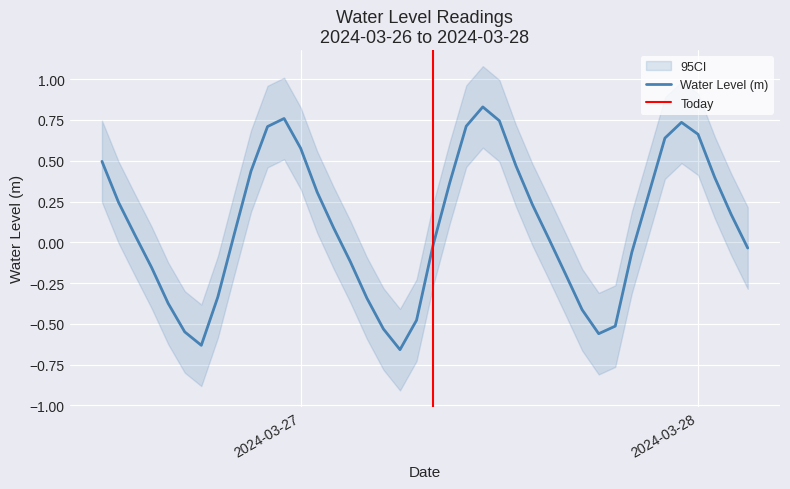

Reading right to left, transcribe all the data shown in this chart.

-0.0	0.2	0.4	0.7	0.7	0.6	0.3	-0.1	-0.5	-0.6	-0.4	-0.2	0.0	0.2	0.5	0.7	0.8	0.7	0.4	-0.0	-0.5	-0.7	-0.5	-0.3	-0.1	0.1	0.3	0.6	0.8	0.7	0.4	0.1	-0.3	-0.6	-0.5	-0.4	-0.2	0.0	0.2	0.5